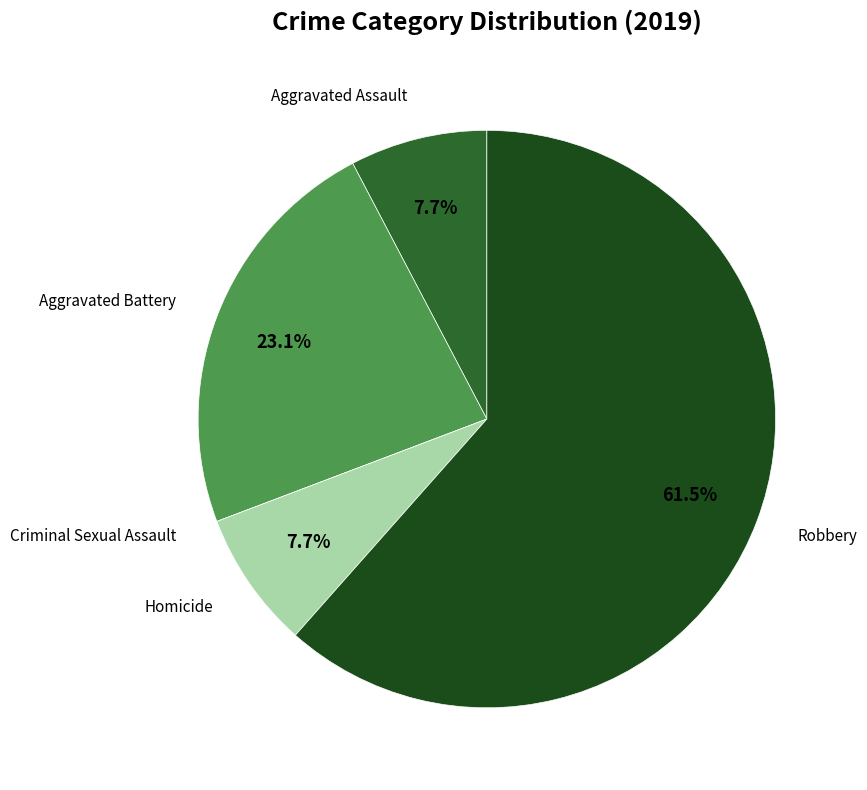

What is the largest slice in the pie chart?

Robbery